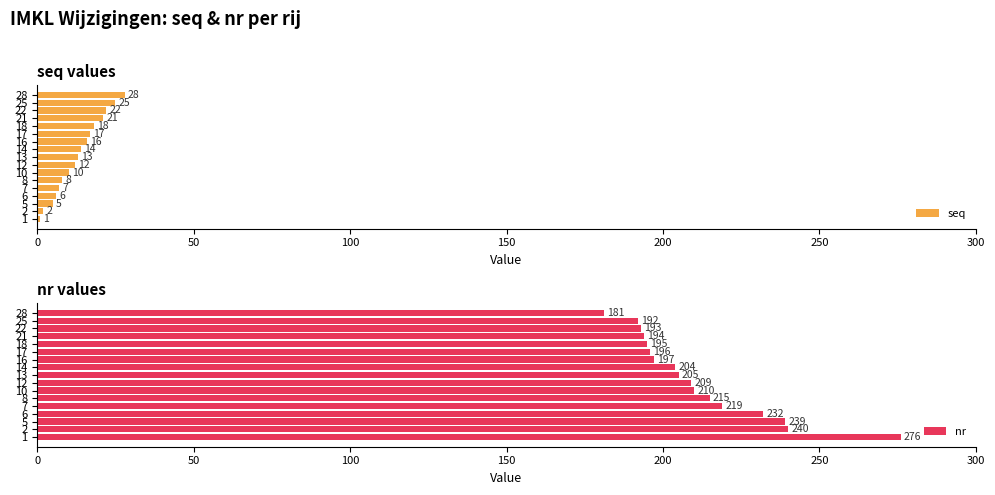

Reading right to left, what are all the values shown in this chart?

seq: 28	25	22	21	18	17	16	14	13	12	10	8	7	6	5	2	1
nr: 181	192	193	194	195	196	197	204	205	209	210	215	219	232	239	240	276